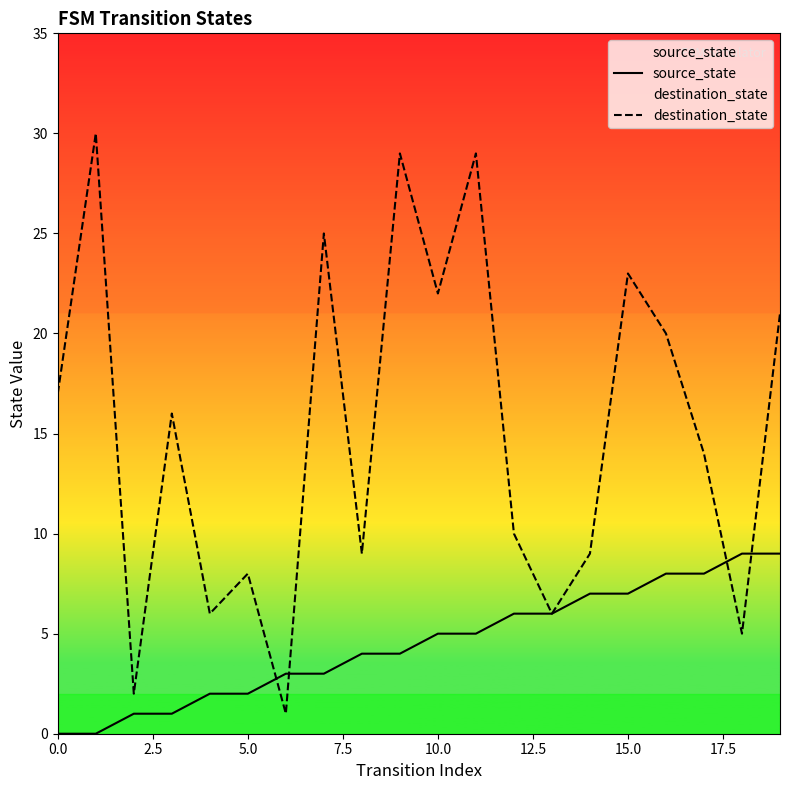

The source_state series shows 2 at 15.0. True or false?

False